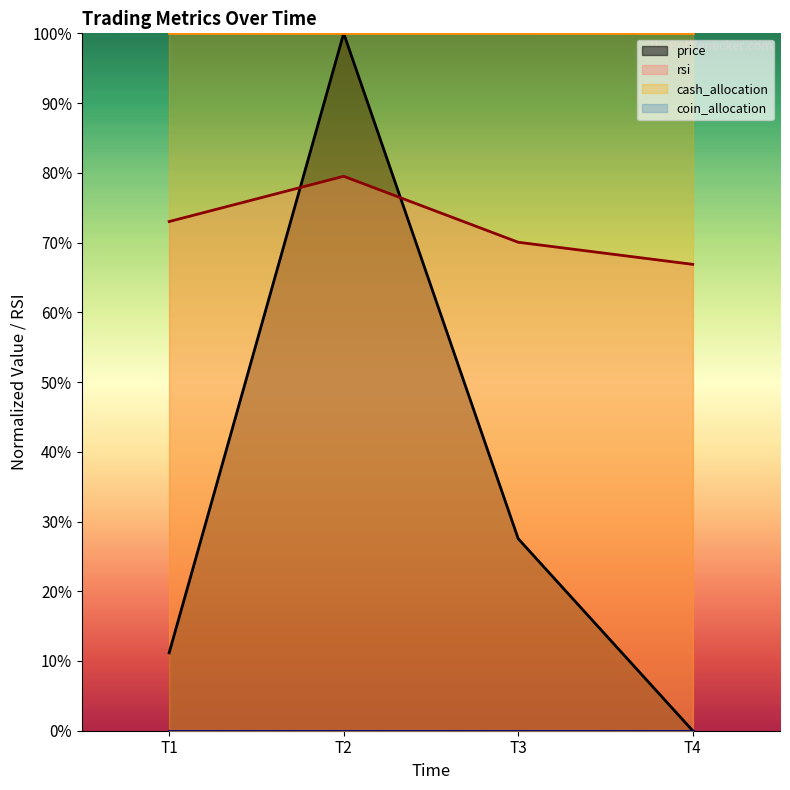

At how many categories does at least one series exceed 62?

4